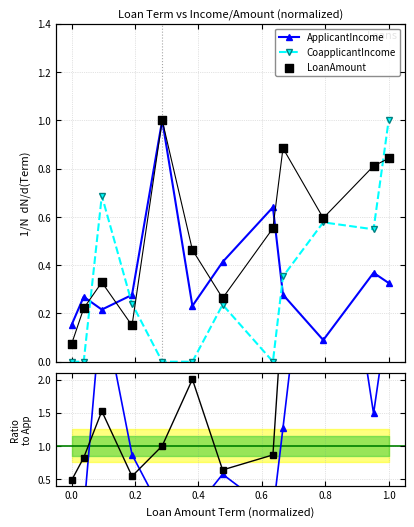

Is the value of ApplicantIncome at 0.0 greater than the value of Loan/App at 0.0?

No